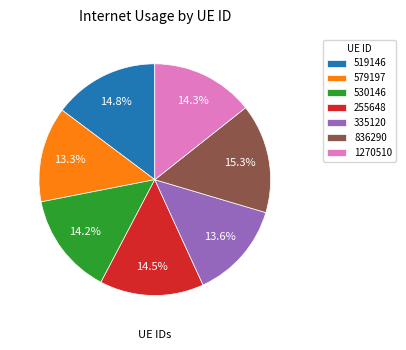

Is 579197 the majority of the pie?

No